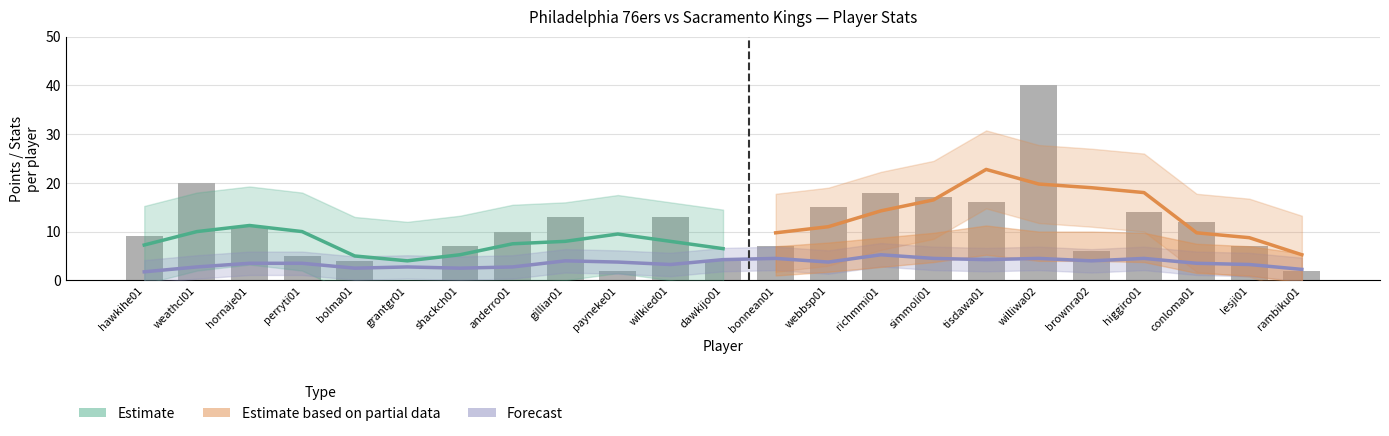

True or false: Philadelphia FGA has a value of 15 at hornaje01.

False